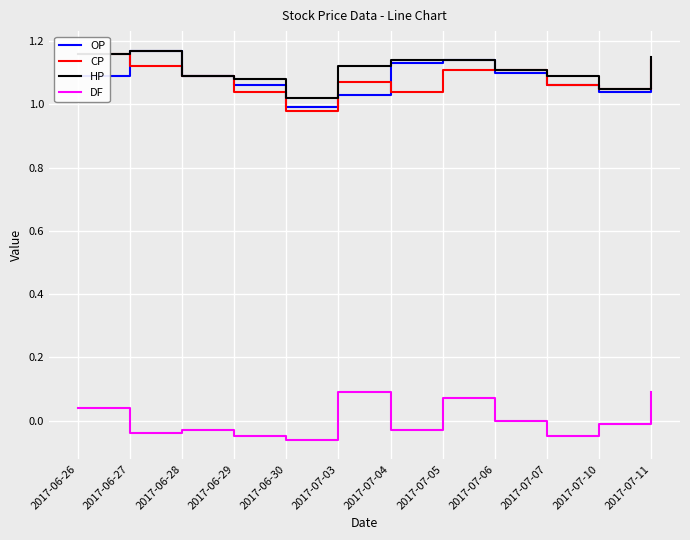

What is the total value across all series at 2017-06-27?

3.4